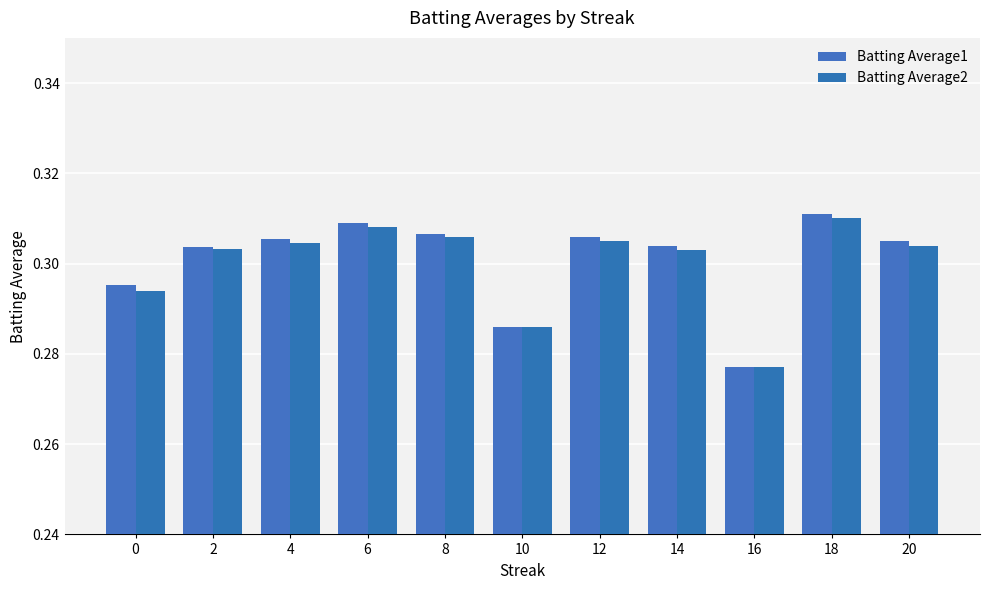

What is the sum of the Batting Average1 values at 12 and 16?

0.6